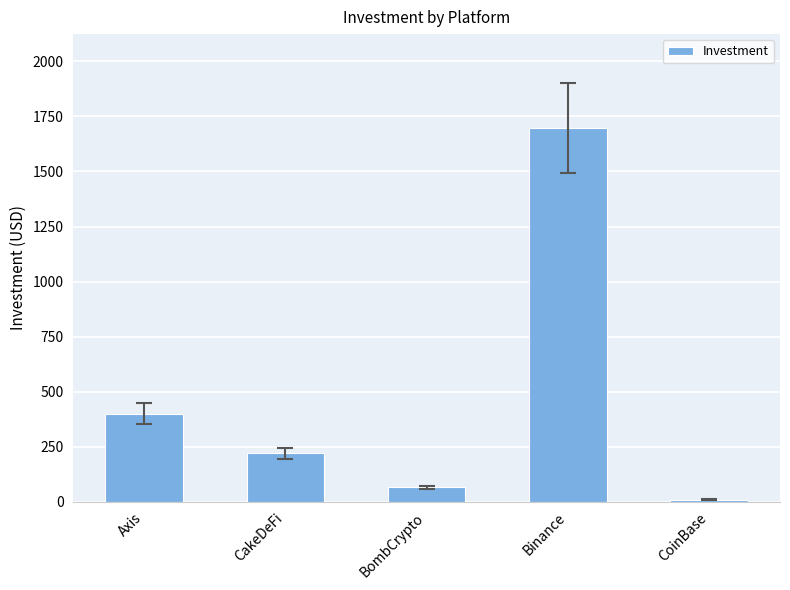

True or false: the data shows 65 at BombCrypto.

True